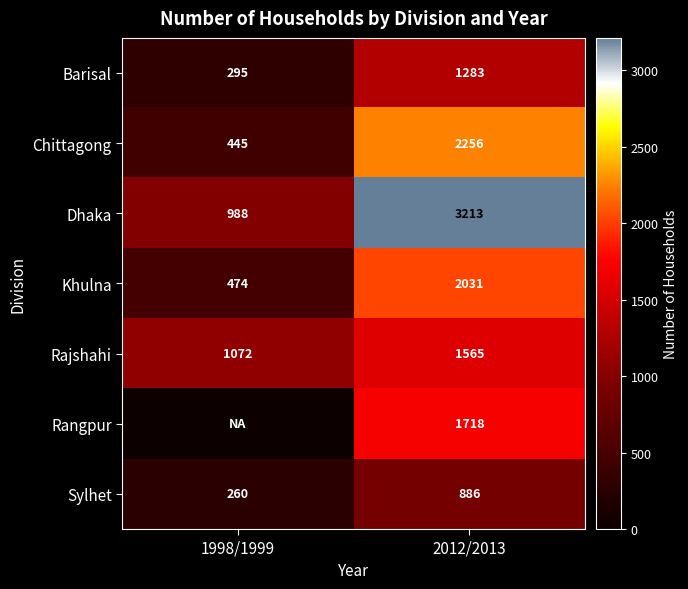

What is the sum of all Khulna values?

2505